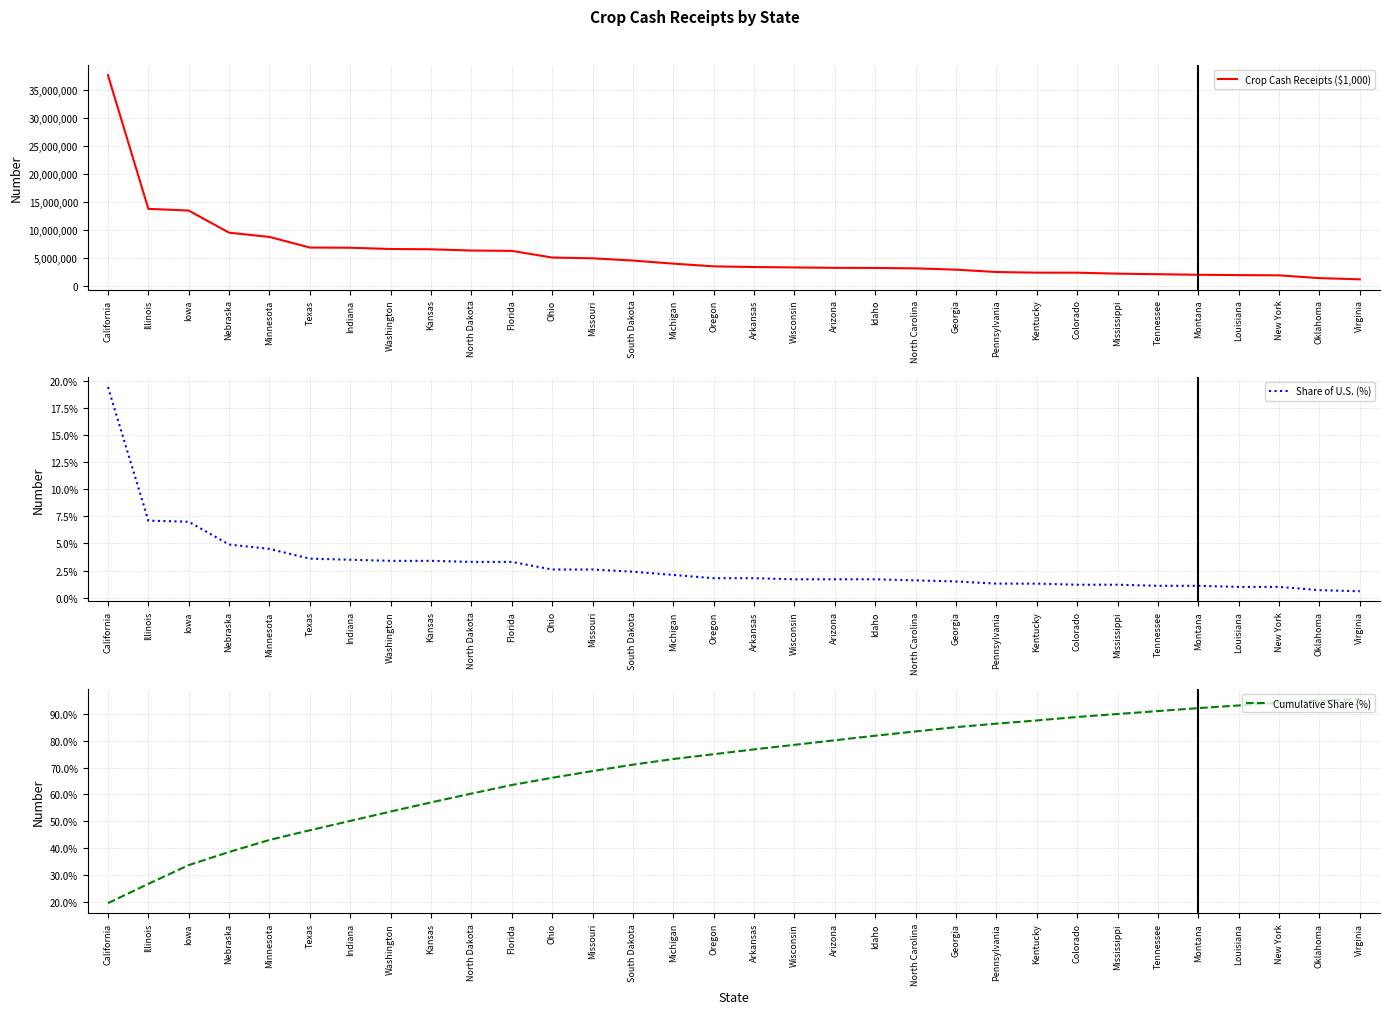

The value of Crop Cash Receipts ($1,000) at Missouri is 4974785.0. True or false?

True